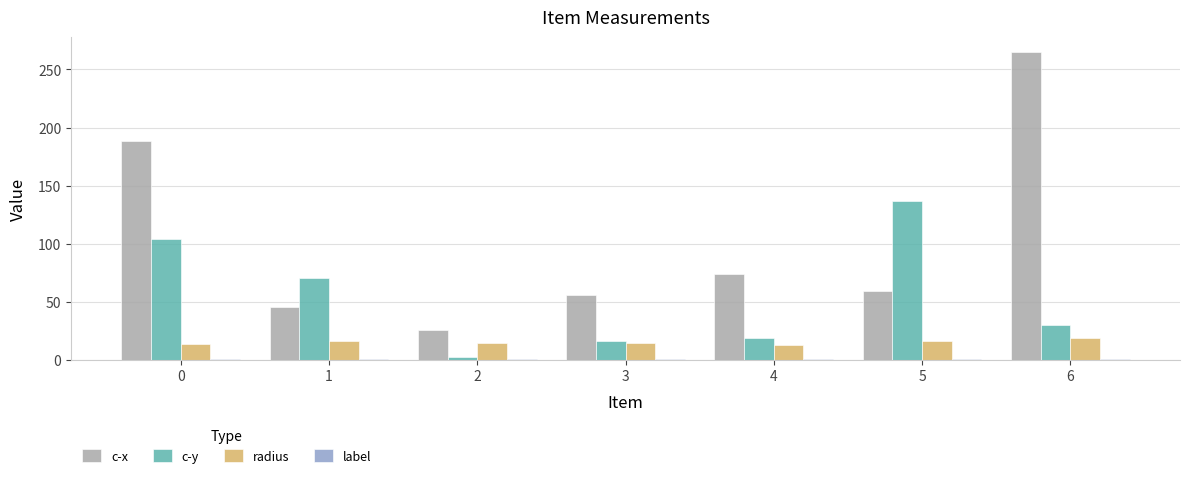

What is the difference between the second highest and second lowest values in the c-y series?

87.7